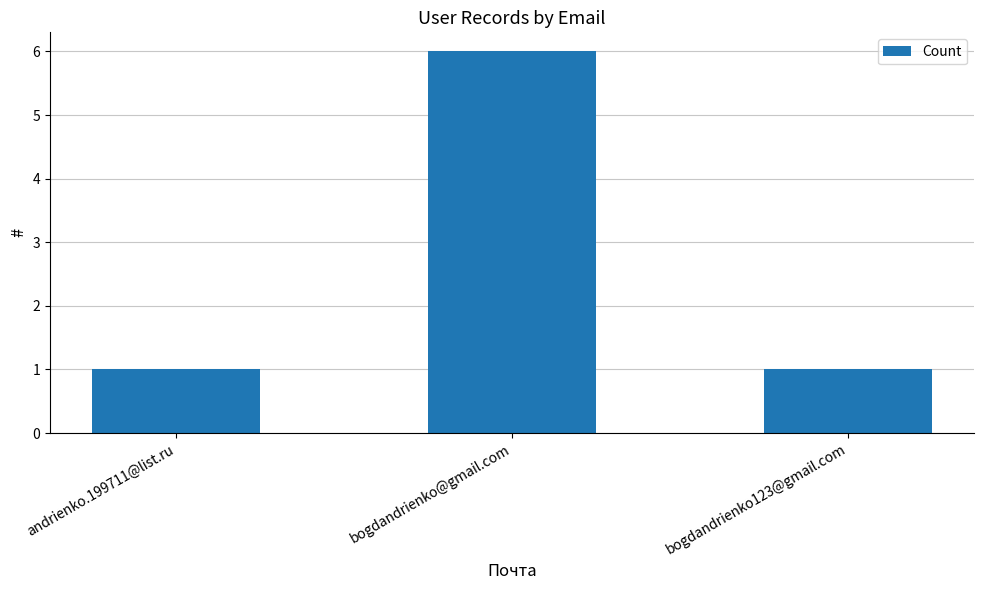

Between andrienko.199711@list.ru and bogdandrienko@gmail.com, which is larger?

bogdandrienko@gmail.com